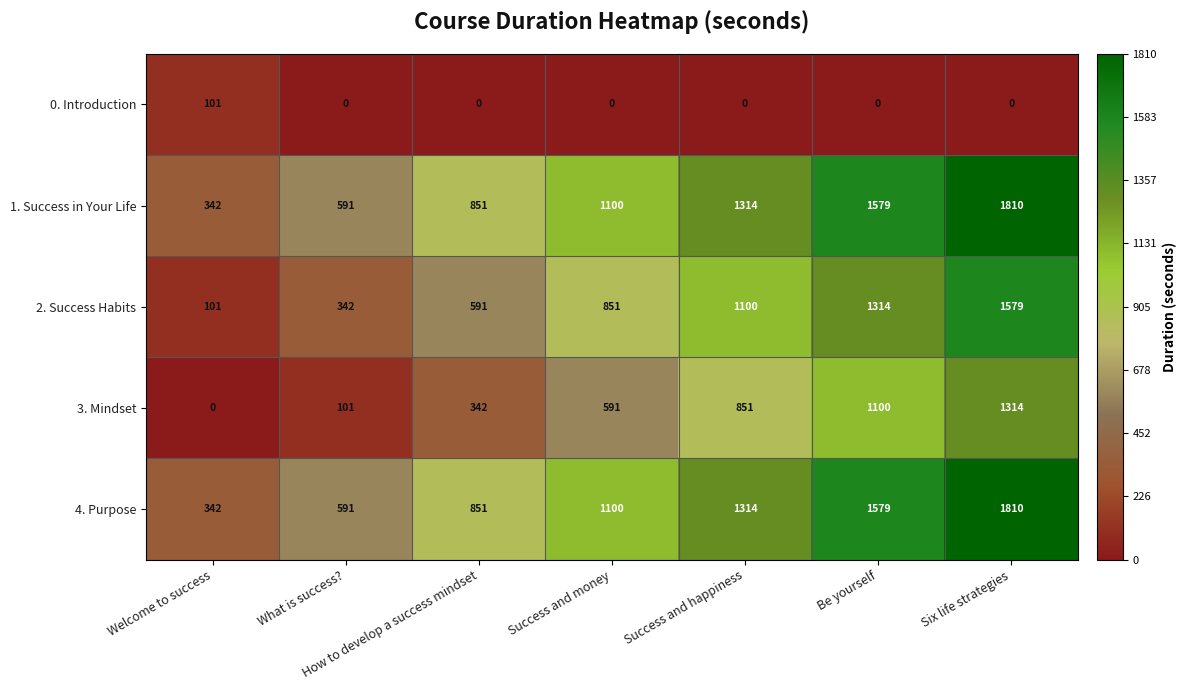

At which category is the sum across all series the highest?

Six life strategies